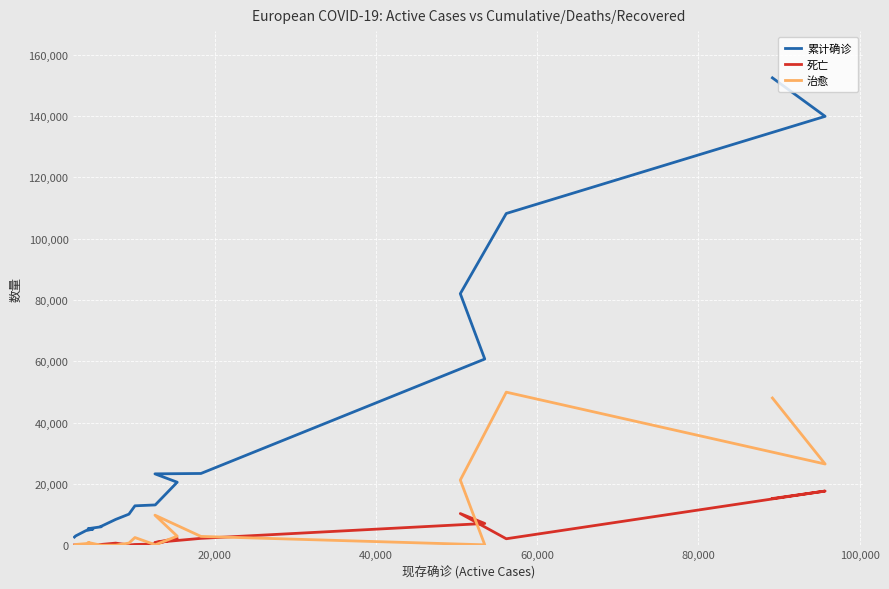

What are all the series names shown in the legend?

累计确诊, 死亡, 治愈